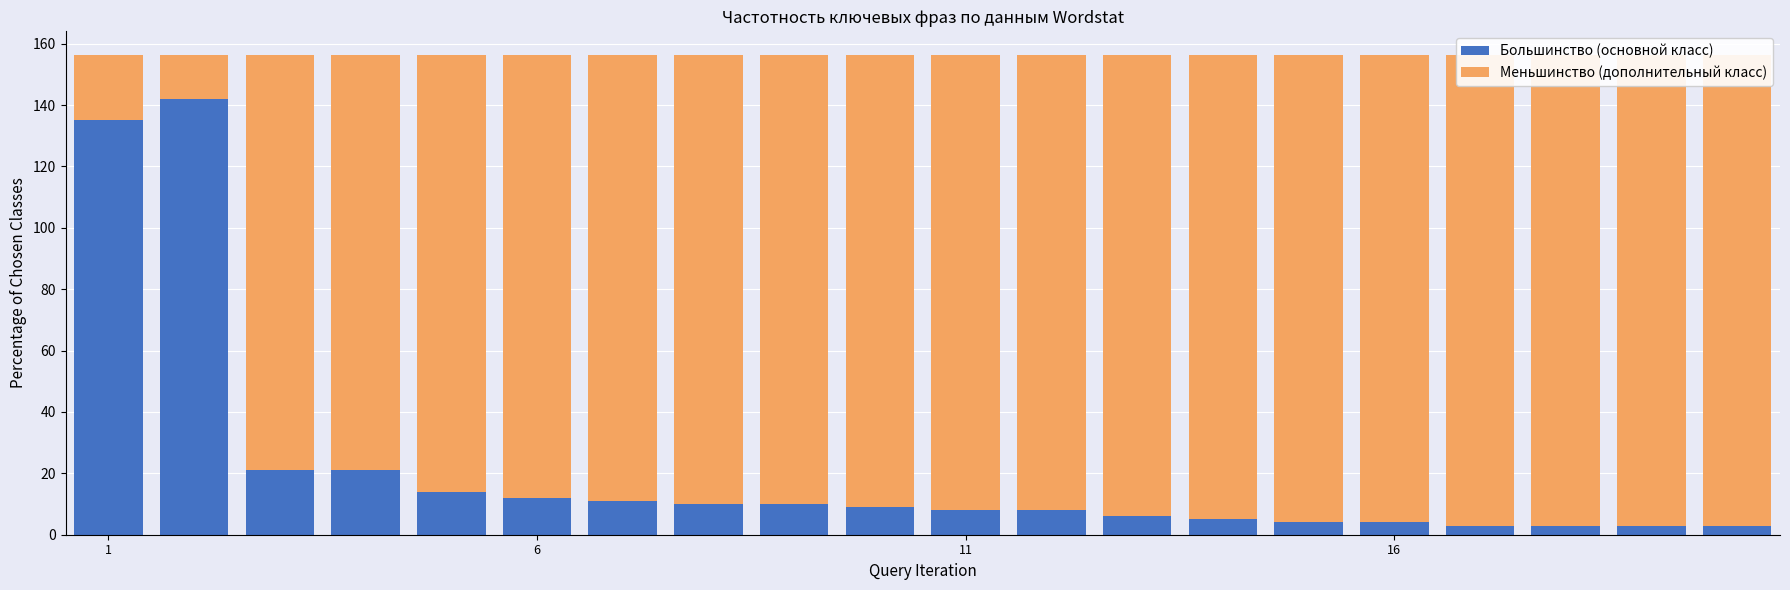

How many groups of bars are there?

20